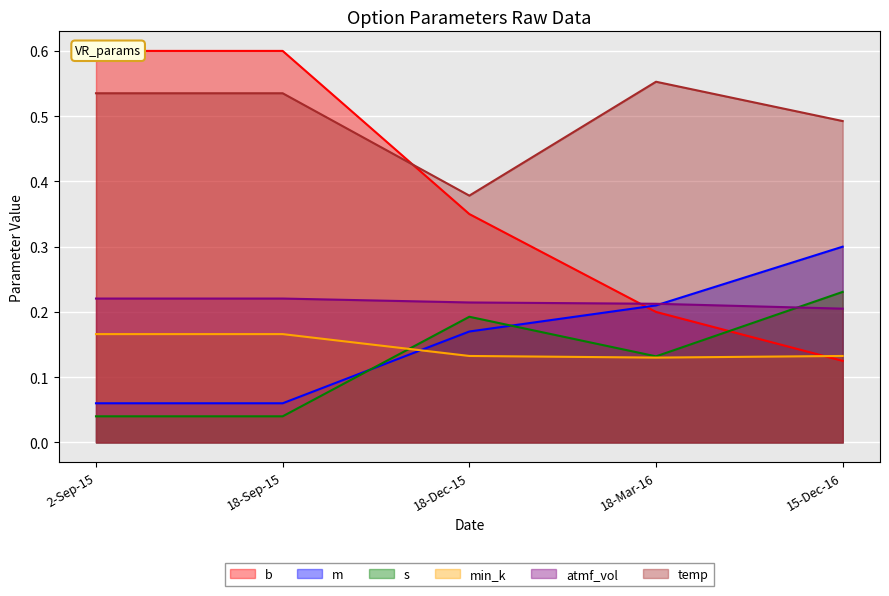

What is the label of the 3rd point from the right?

18-Dec-15